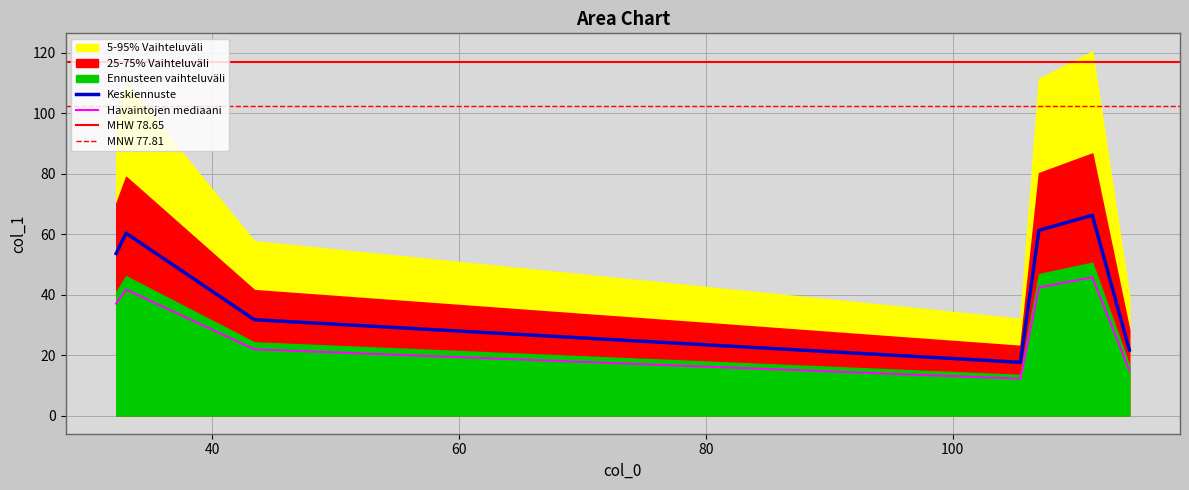

Where is the first local minimum?

105.5